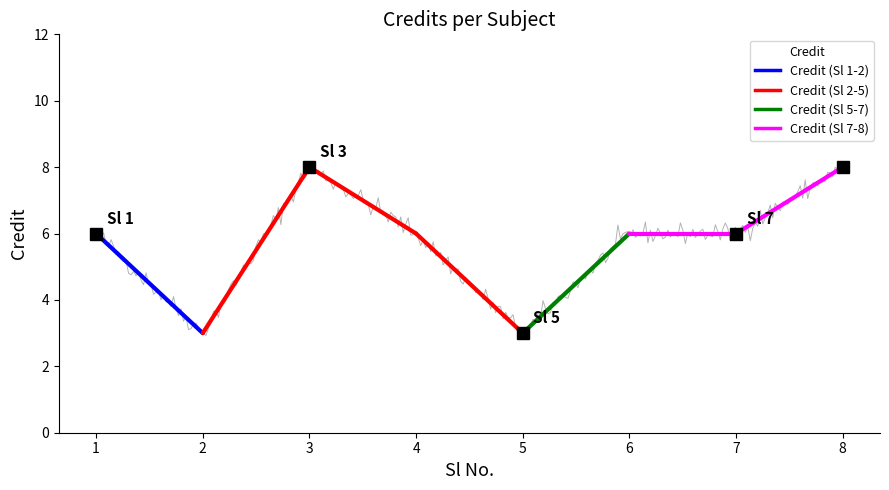

Reading left to right, list all the values displayed in this chart.

1=6	2=3	3=8	4=6	5=3	6=6	7=6	8=8